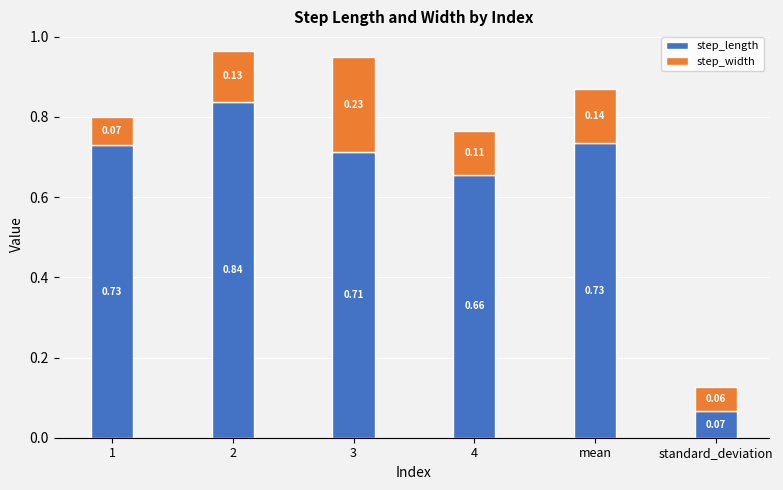

Where is step_length nearest to the value 0?

standard_deviation